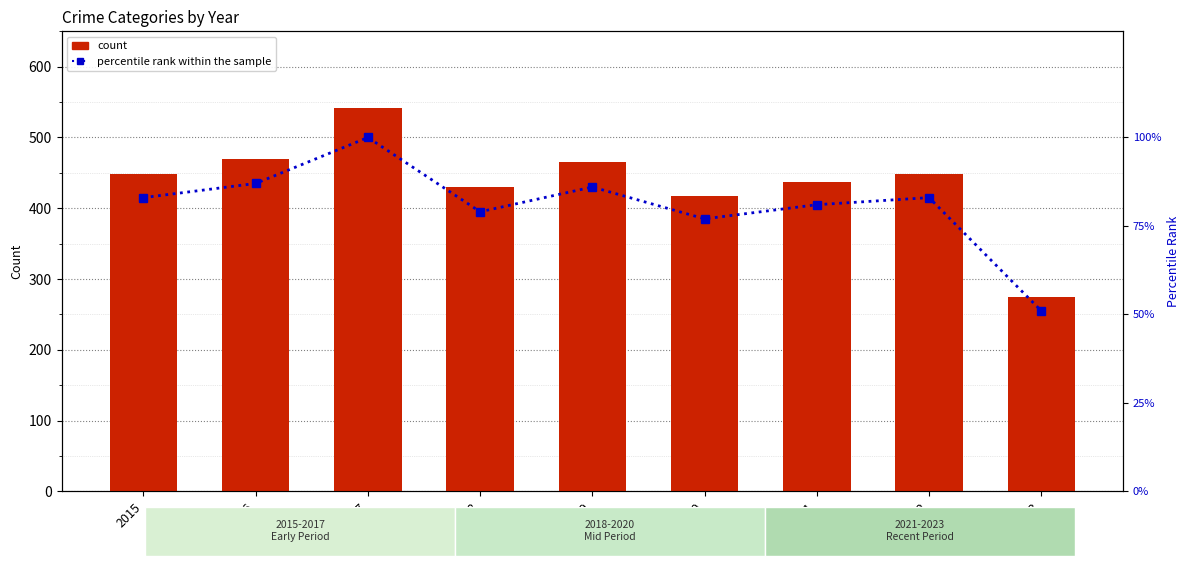

What is the average value of the percentile rank within the sample series?

81